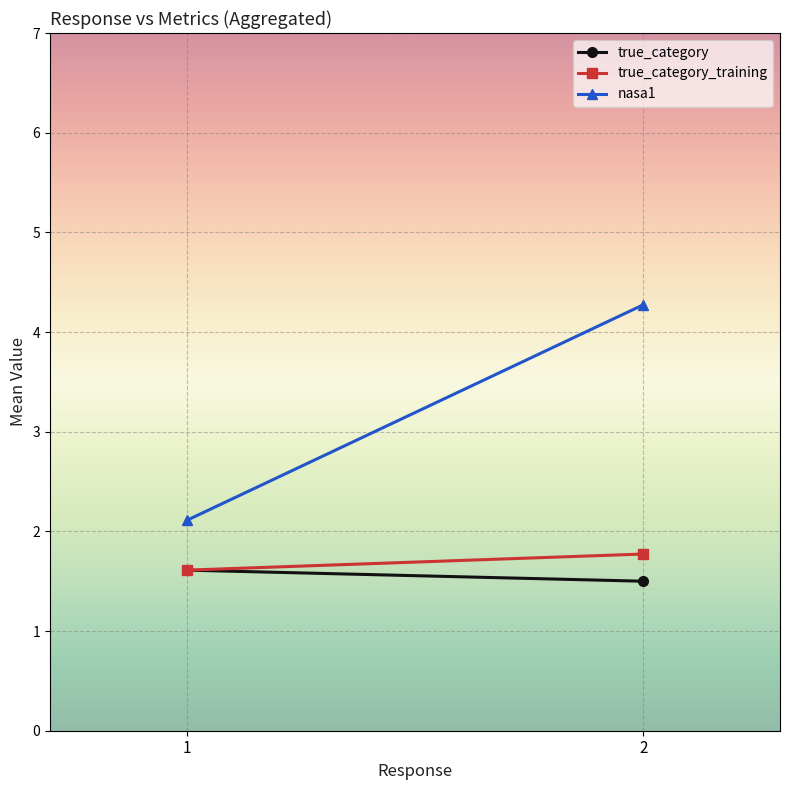

What is the total value across all series at 1?

5.3